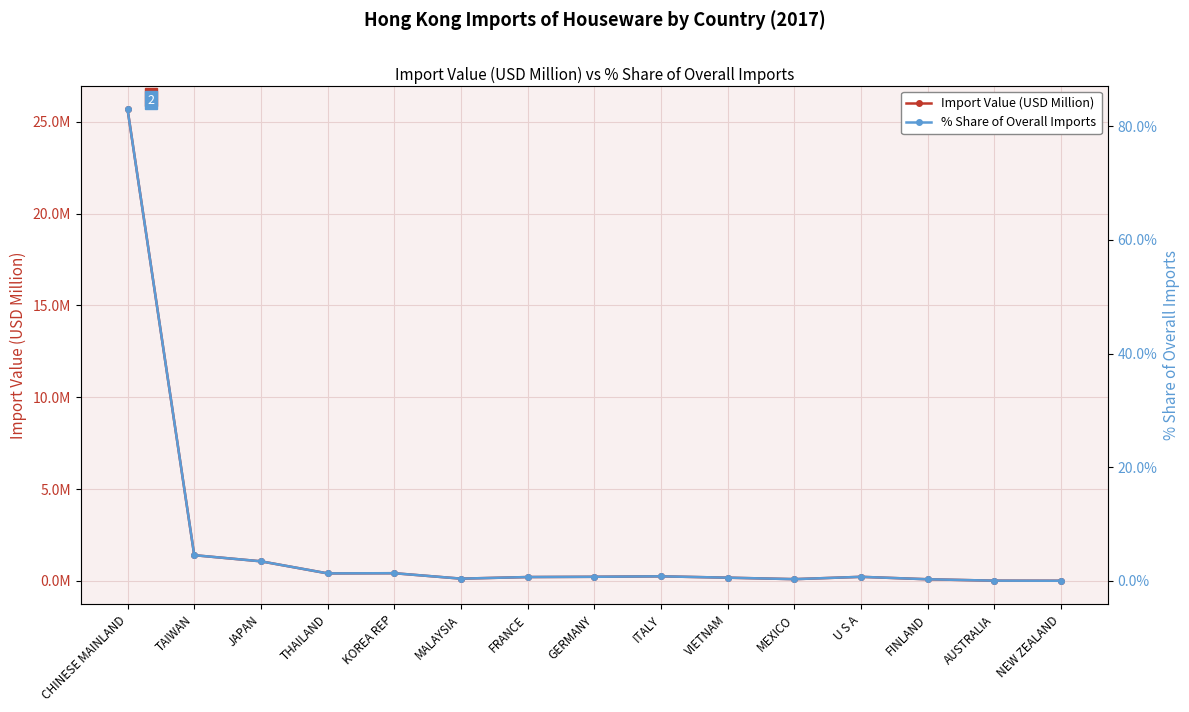

How many interior local valleys does the Import Value (USD Million) series have?

3